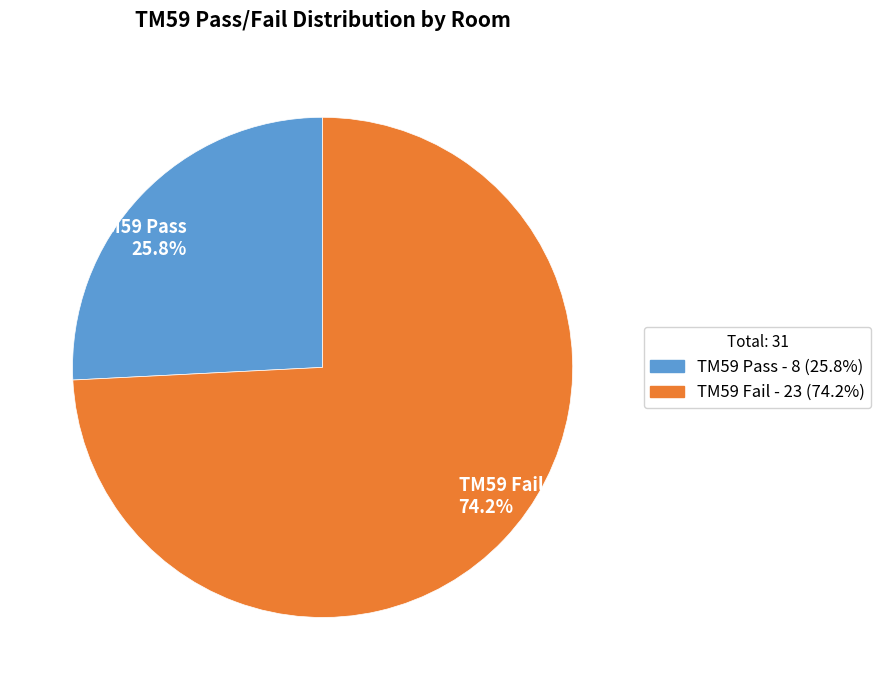

Is there any slice that represents more than half of the pie?

Yes